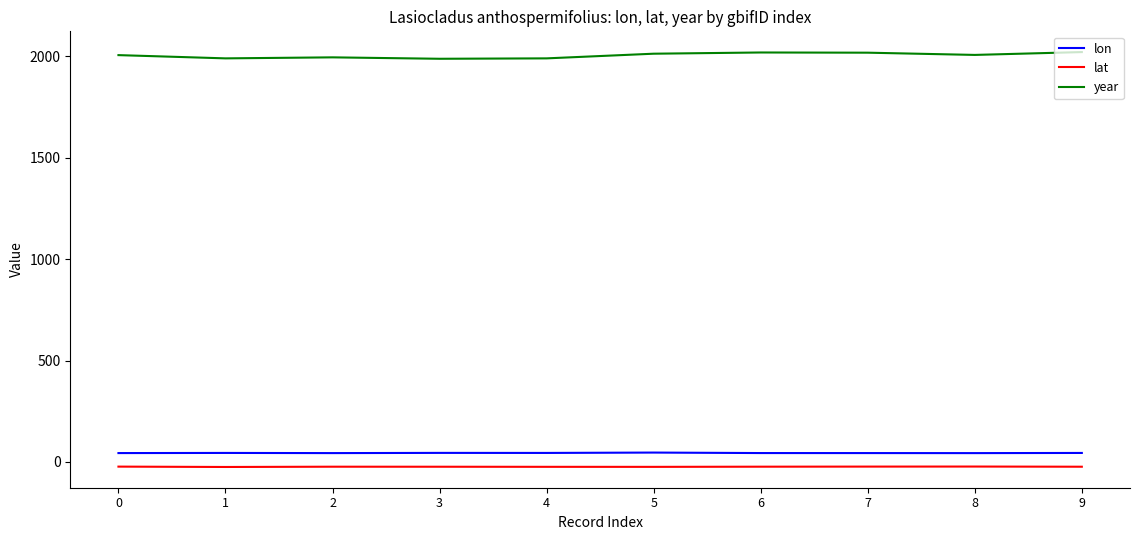

Rank the series at 3 from highest to lowest value.

year, lon, lat